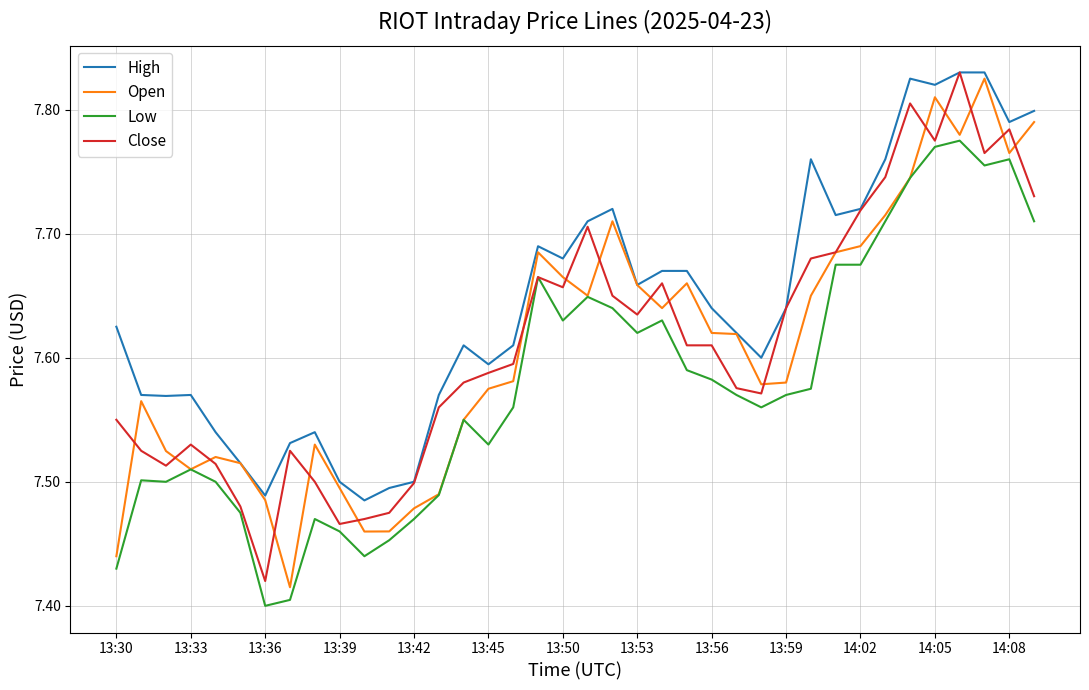

Is this an area chart (filled region under the line)?

No